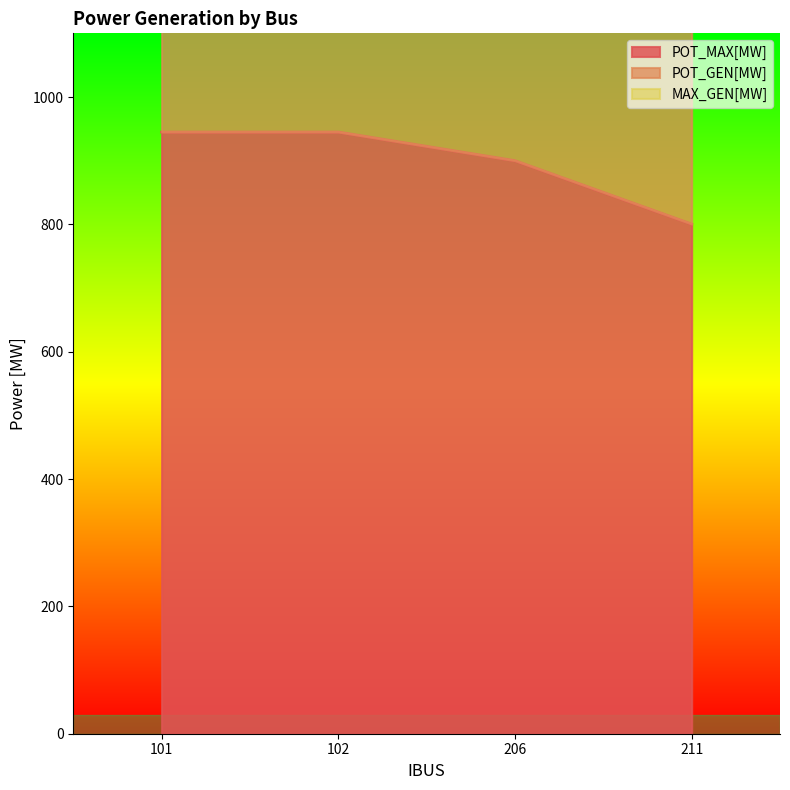

The MAX_GEN[MW] series shows 384.7 at 211. True or false?

False